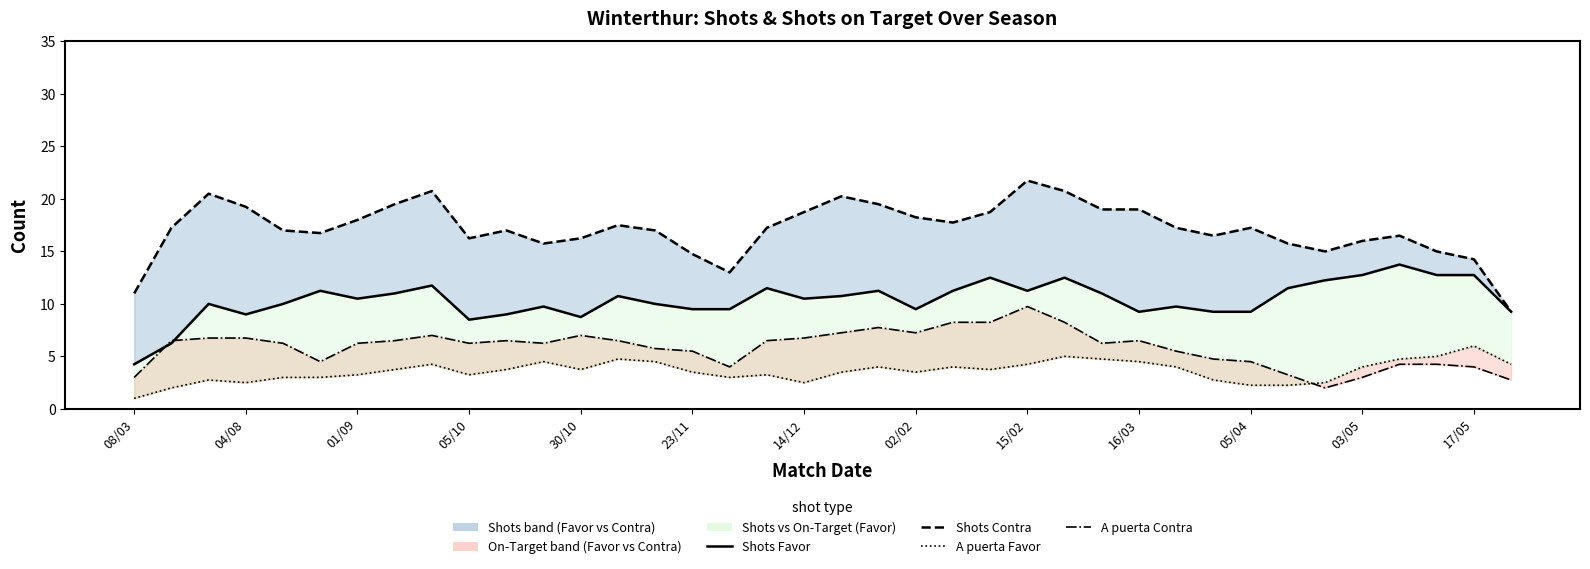

What is the maximum value shown in the chart?

21.8